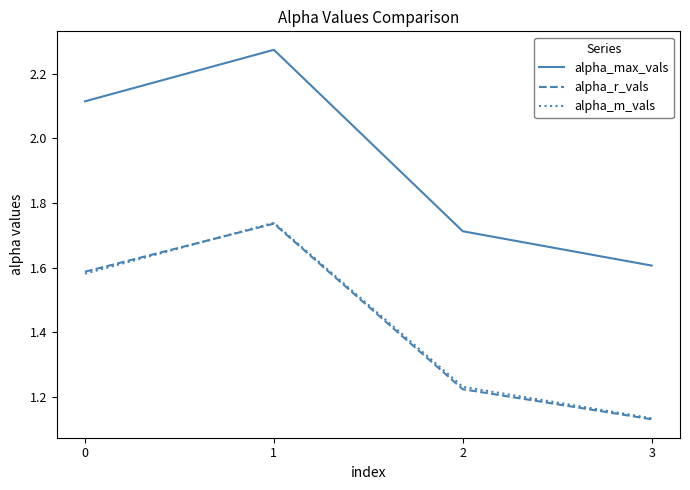

Is it true that alpha_max_vals equals 4.1 at 1?

False